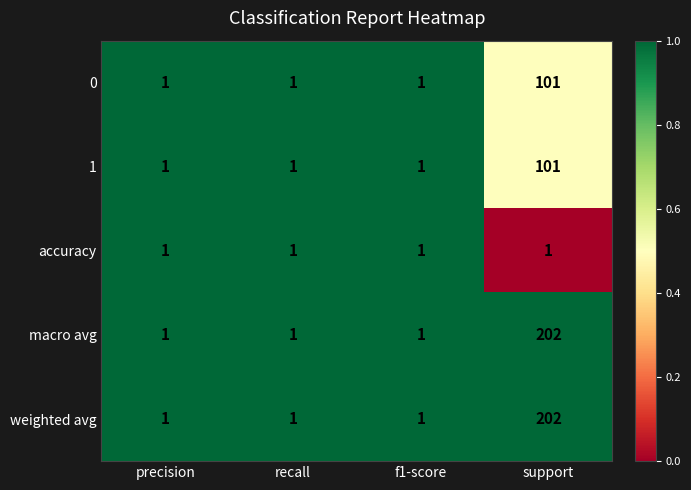

True or false: 1 has a value of 33 at support.

False